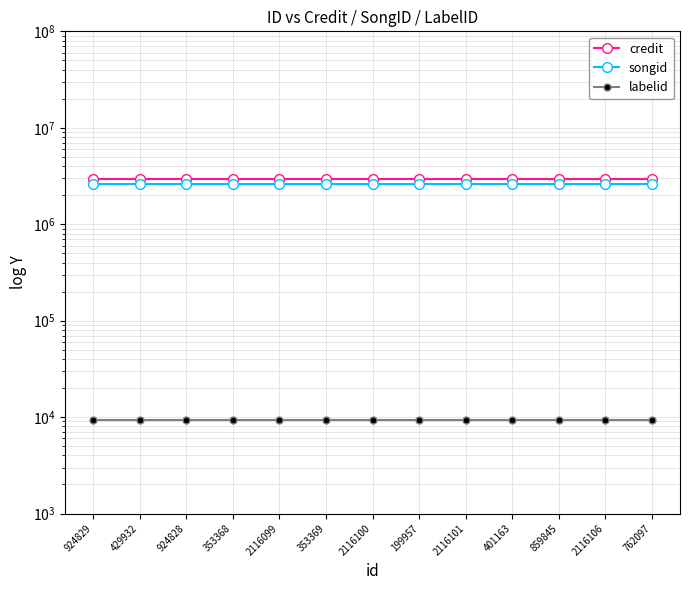

True or false: songid and labelid intersect in this chart.

False